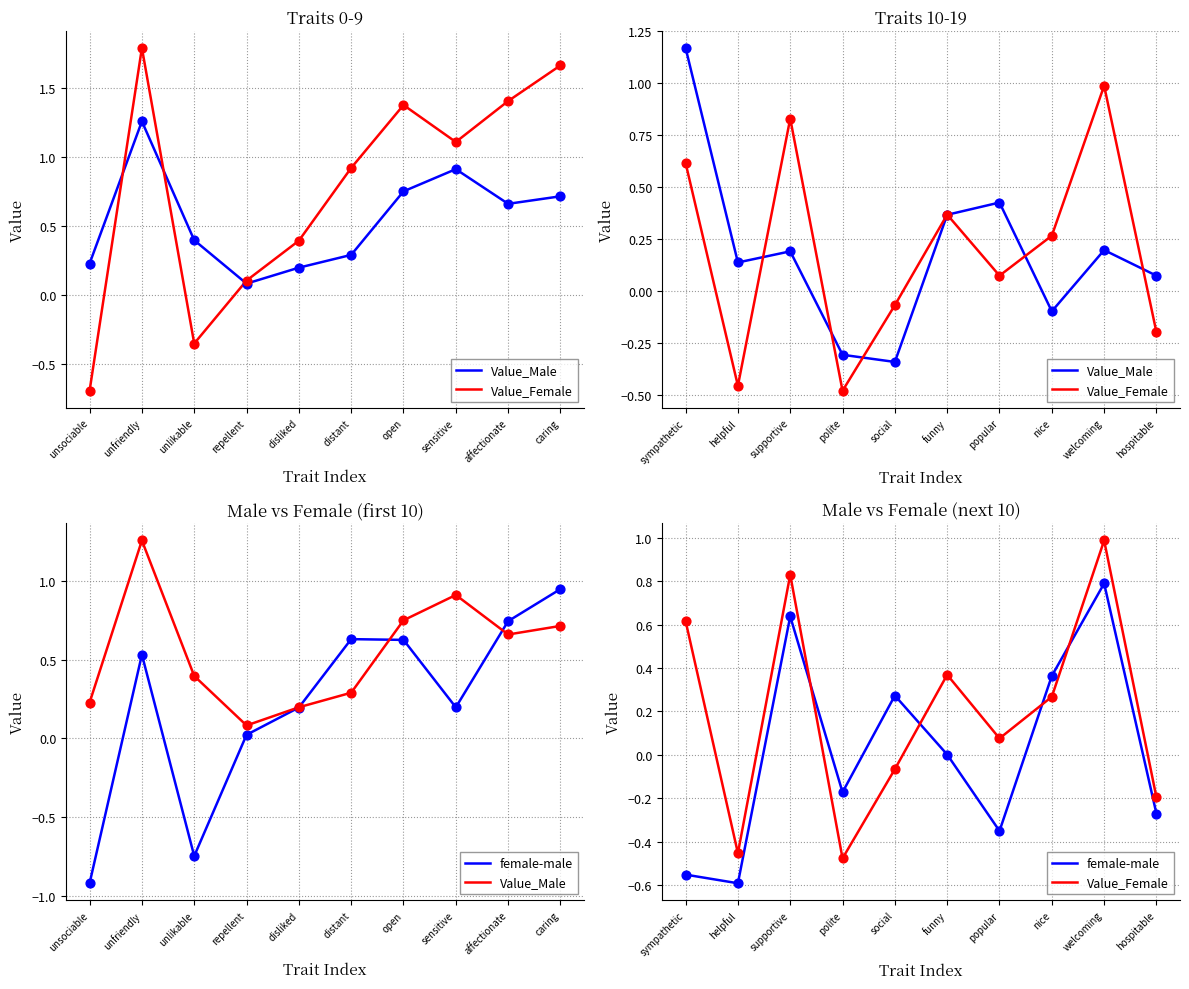

Which series has the largest Y range (max minus min)?

Value_Female